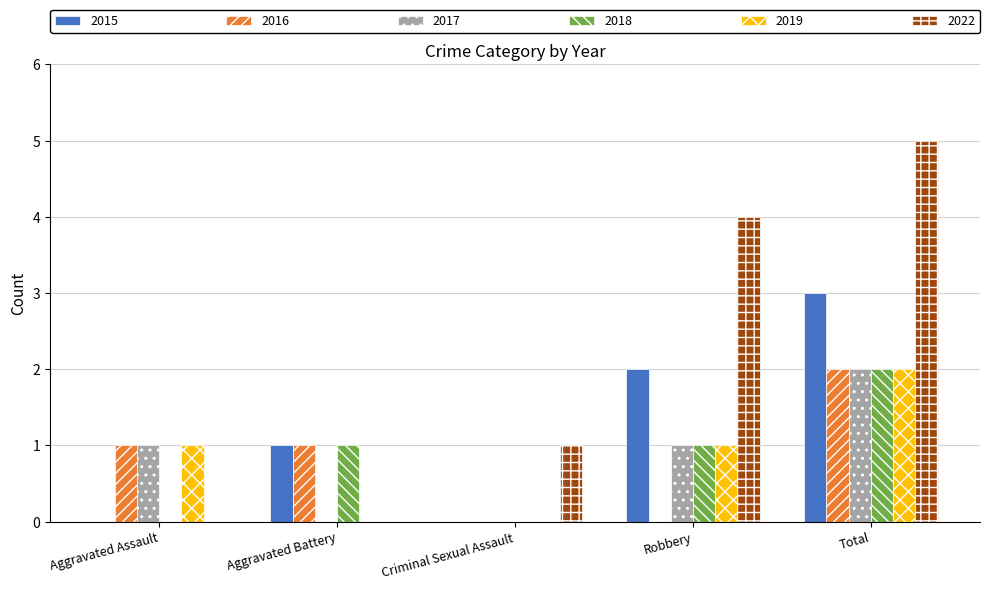

Count the number of data series in this chart.

6